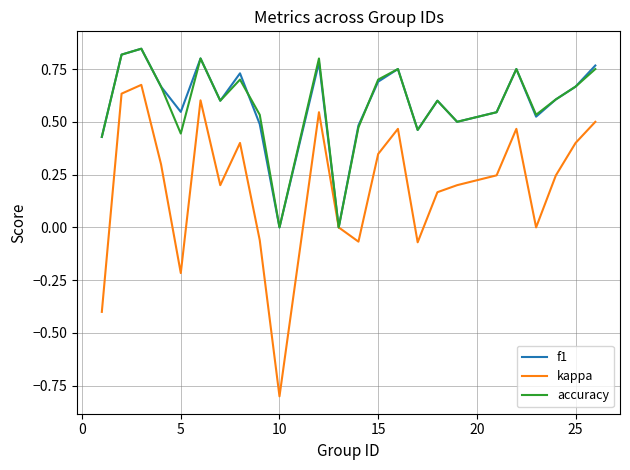

In accuracy, how many points are higher than both neighbors (excluding endpoints)?

7